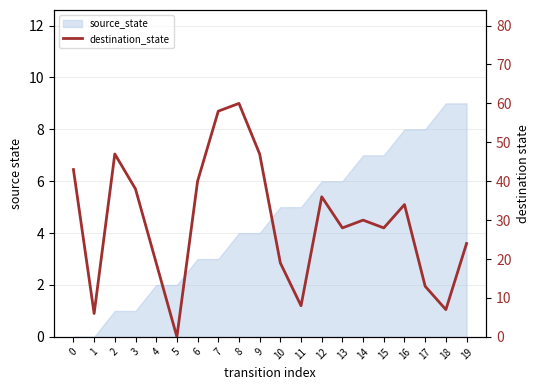

Reading right to left, what are all the values shown in this chart?

19=24	18=7	17=13	16=34	15=28	14=30	13=28	12=36	11=8	10=19	9=47	8=60	7=58	6=40	5=0	4=19	3=38	2=47	1=6	0=43